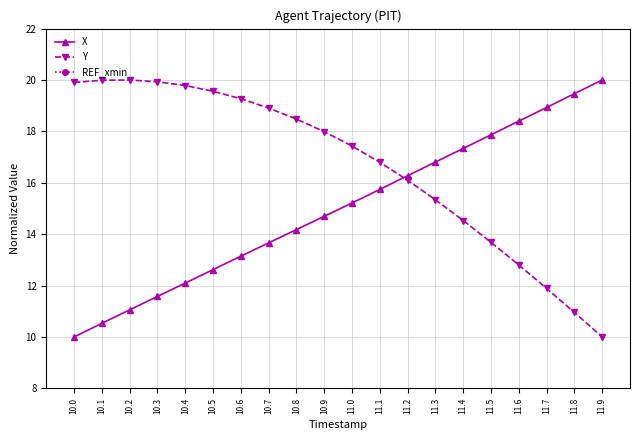

What is the maximum value for X?

20.0